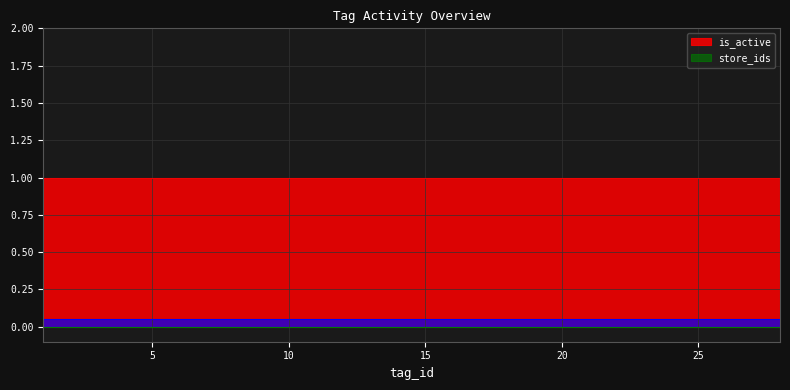

Does the chart have visible grid lines?

Yes